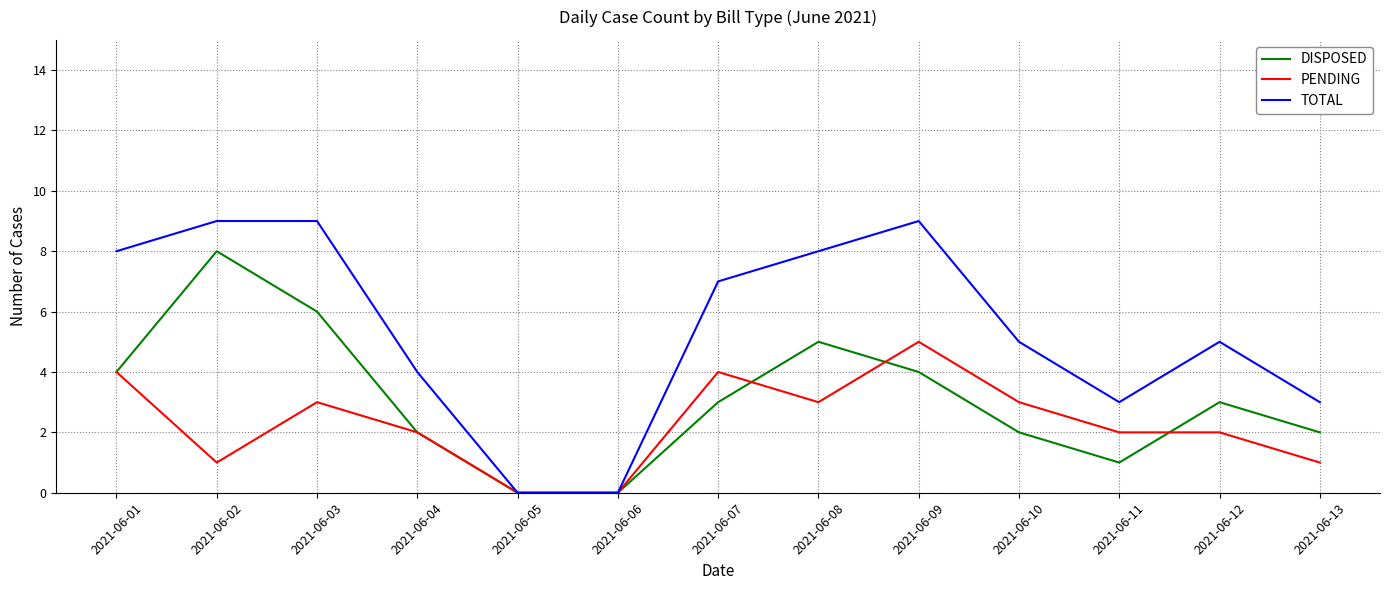

What value does the TOTAL series have at 2021-06-03?

9